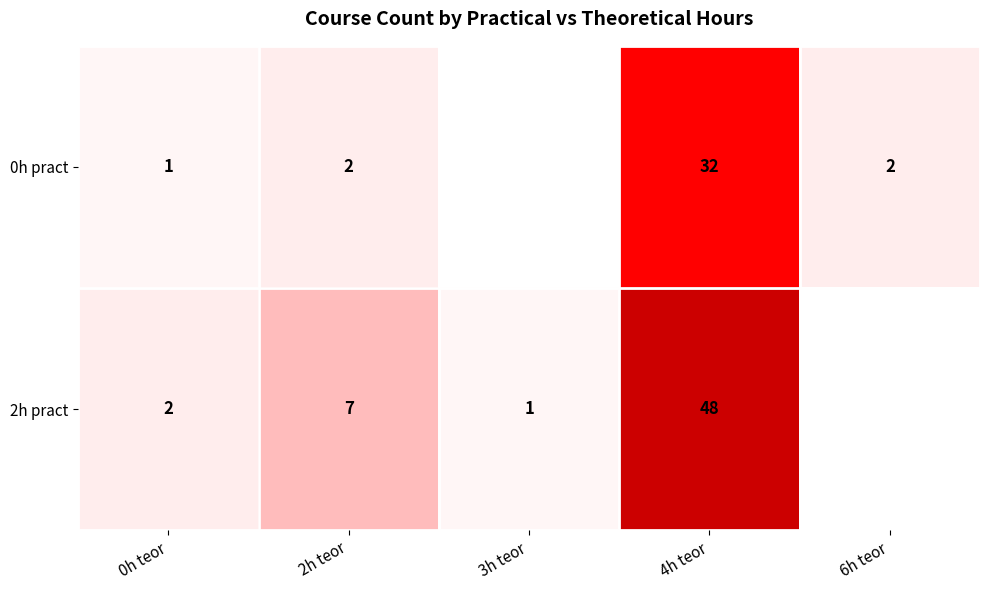

Between 0h teor and 4h teor, which series saw the biggest shift?

2h pract